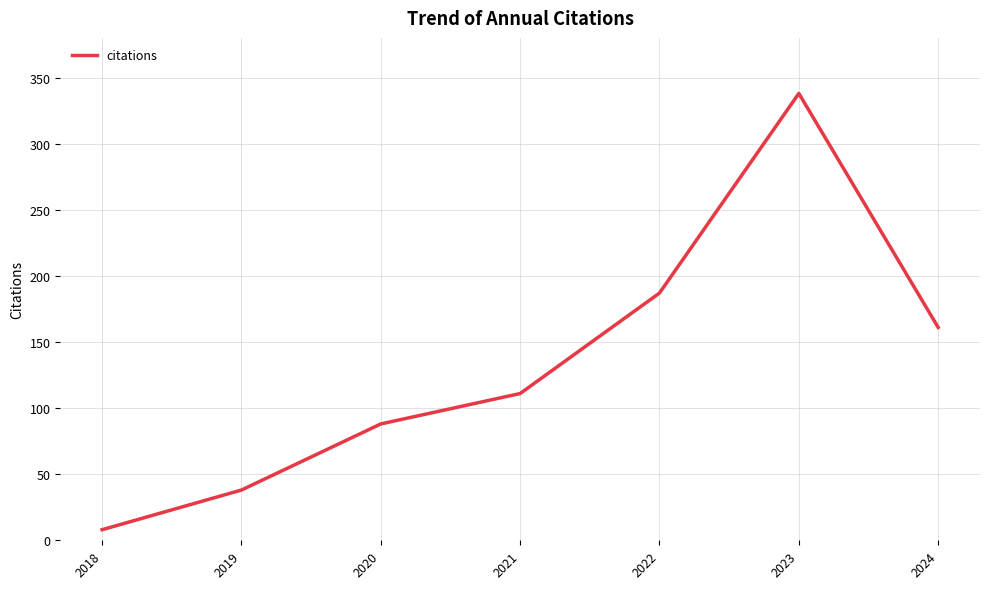

What is the minimum value shown in the chart?

8